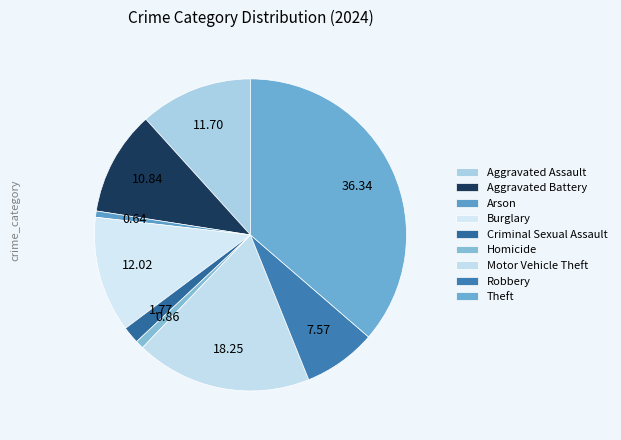

Count the number of slices in the pie.

9